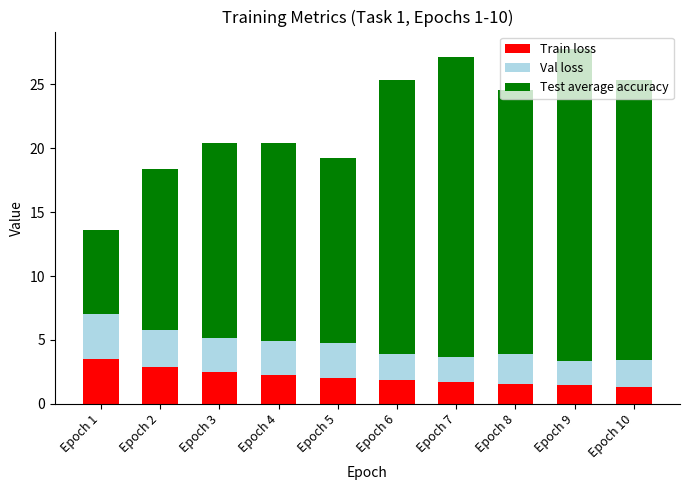

Does the chart contain any negative values?

No